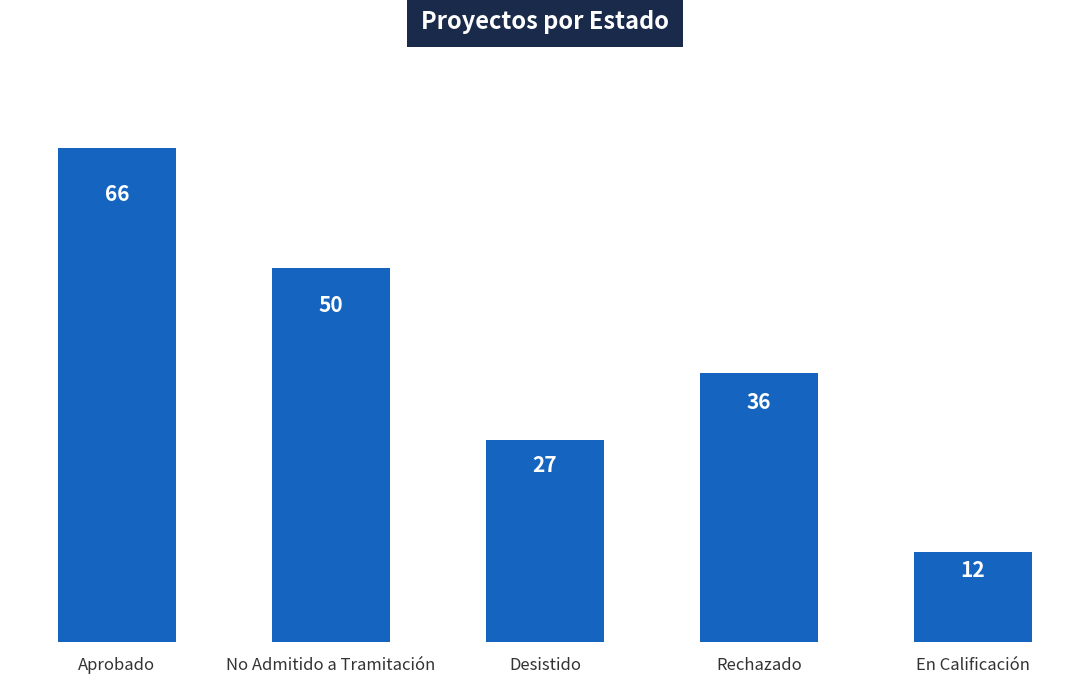

Which category has the lowest value across all series?

En Calificación